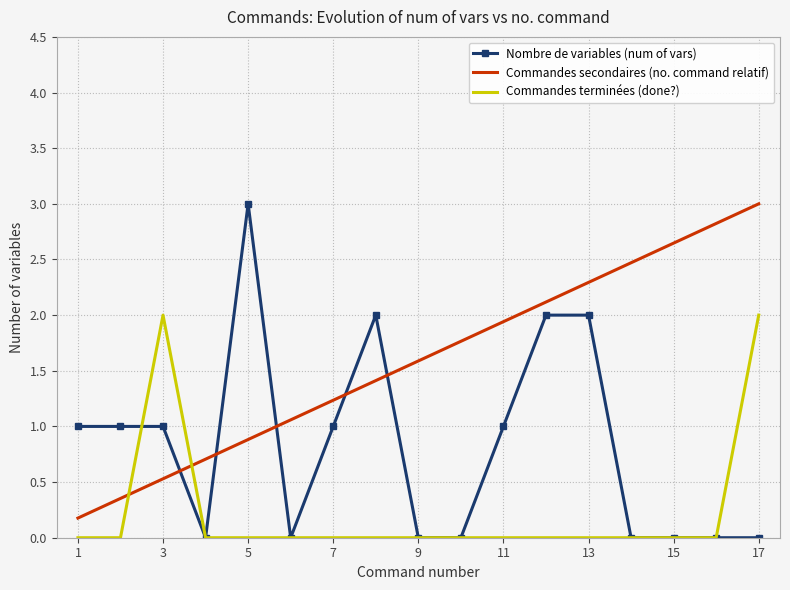

True or false: Commandes secondaires (no. command relatif) has more than 0 points higher than both neighbors.

False